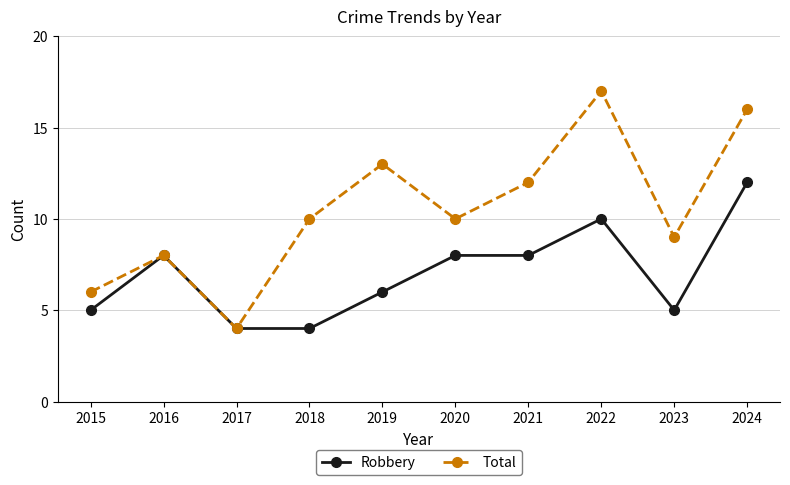

Rank the series by their maximum value, from lowest to highest.

Robbery, Total